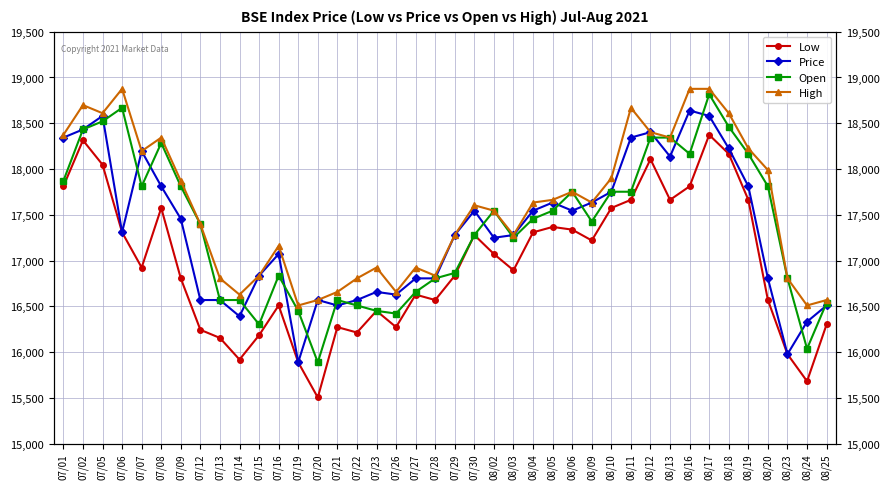

What is the spread (max minus min) of values at 07/01?

562.1